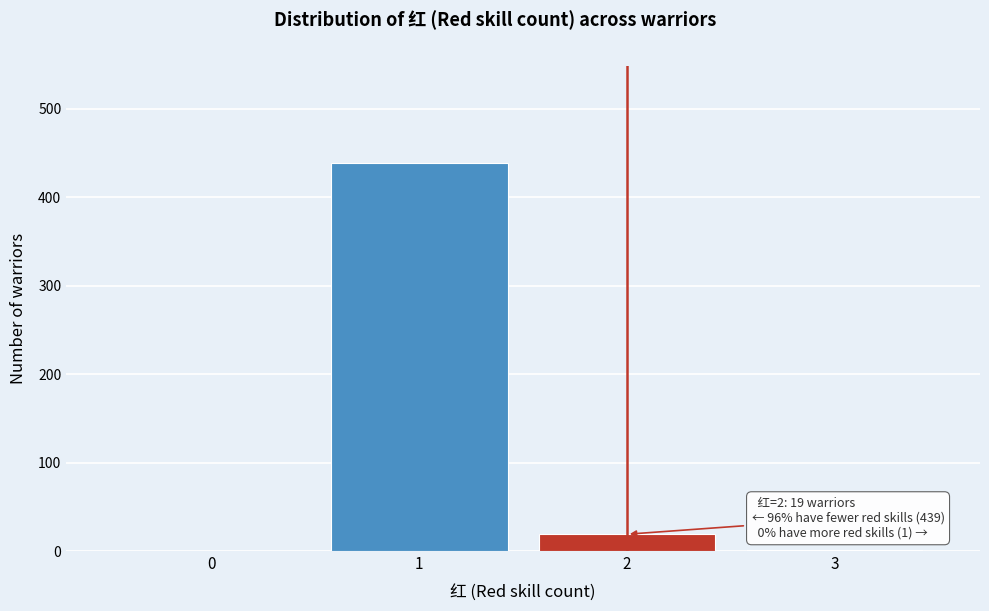

Which range on the x-axis has the tallest bar?

0.5 to 1.5